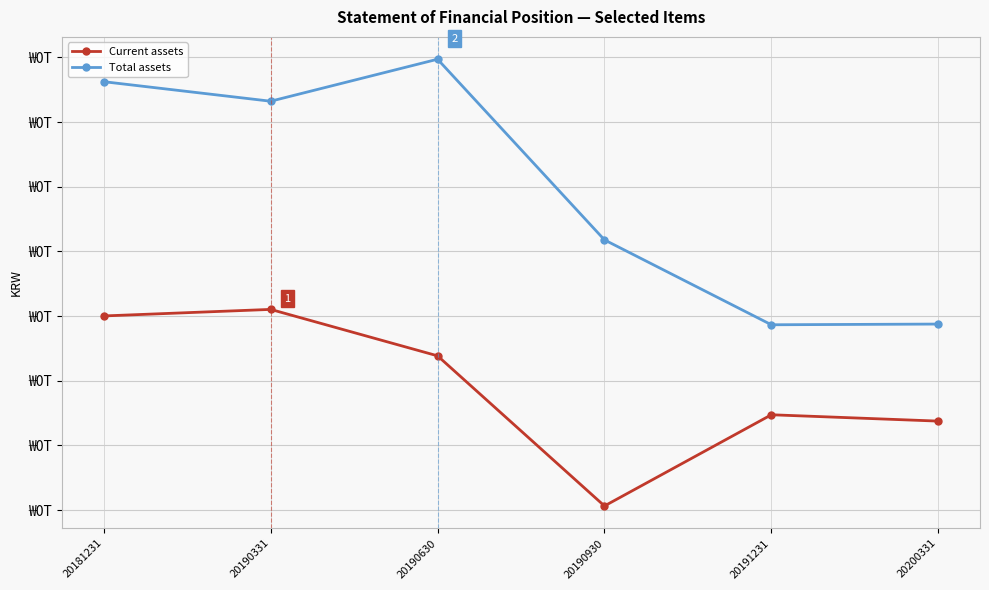

Is this an area chart (filled region under the line)?

No